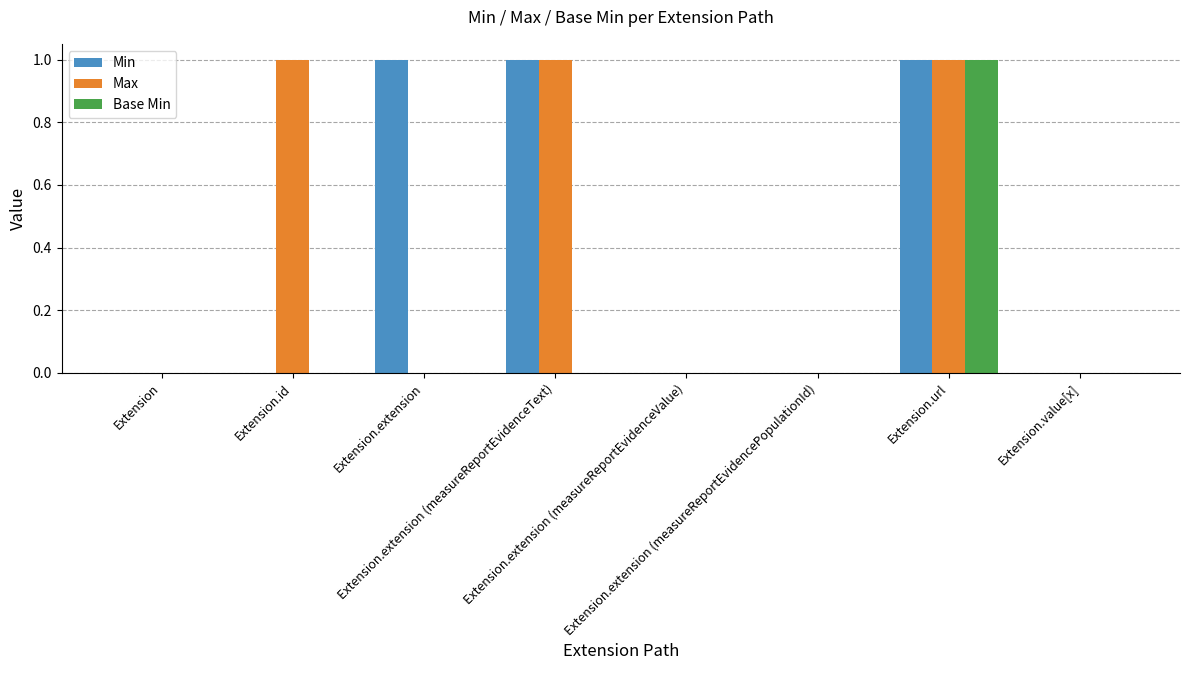

Are the bars horizontal?

No